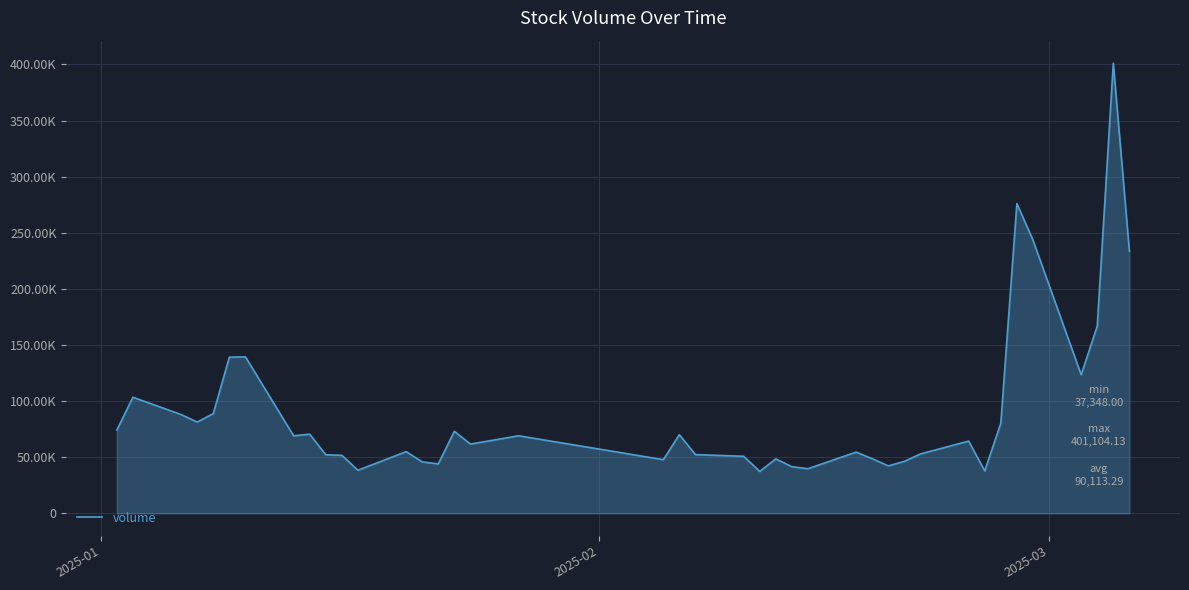

Does the chart have visible grid lines?

Yes